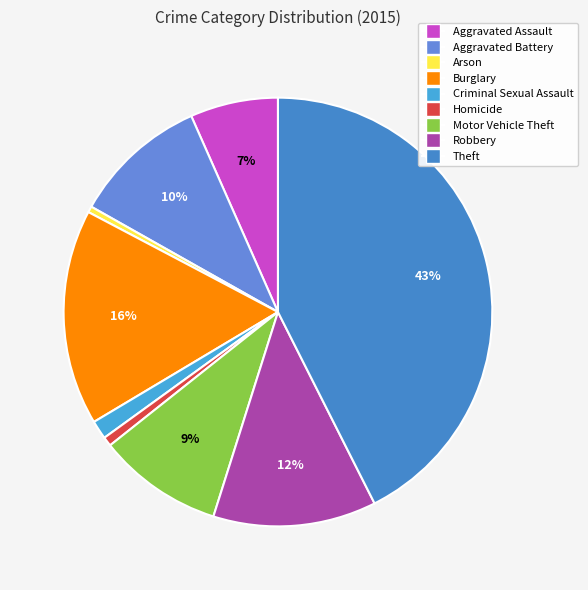

What is the largest slice in the pie chart?

Theft